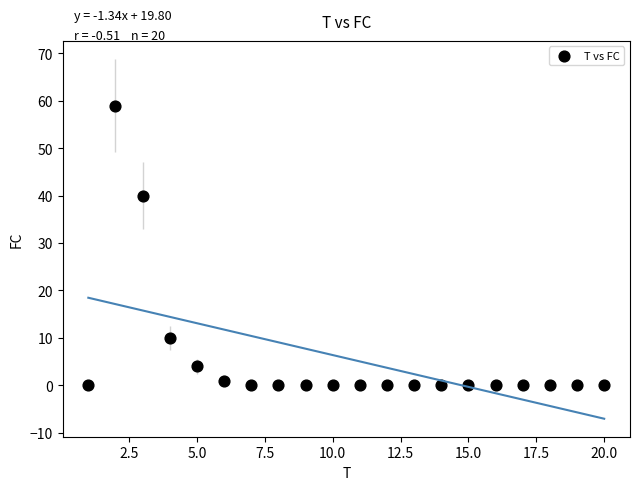

What Y value in the scatter plot is closest to 29?

40